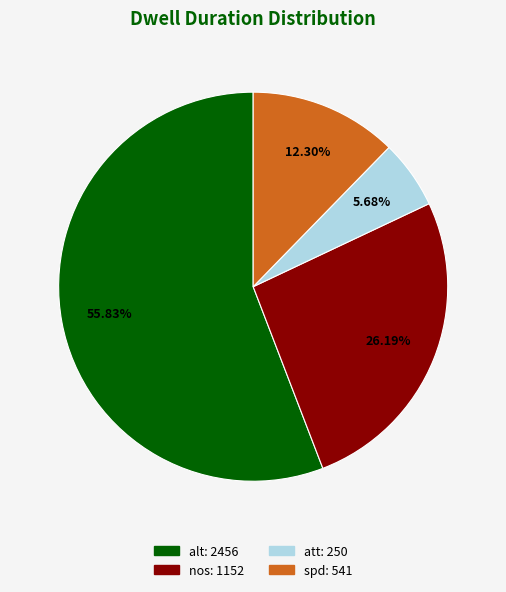

To the nearest percent, what is the average slice percentage?

25%